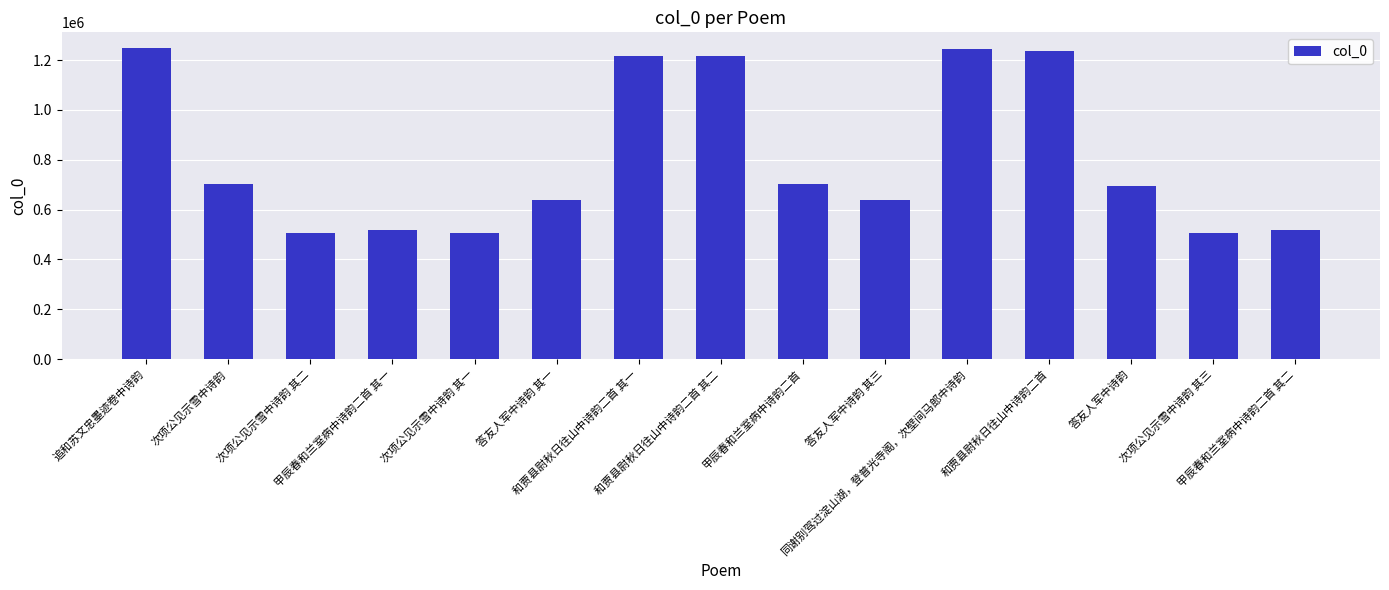

What is the label of the 5th bar from the left?

次项公见示雪中诗韵 其一